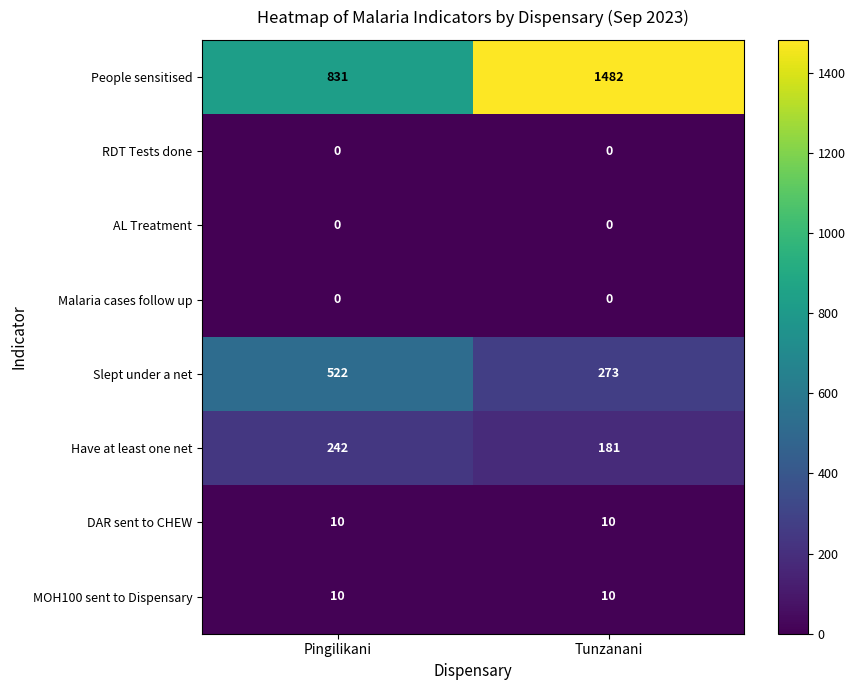

What value does the Have at least one net series have at Pingilikani?

242